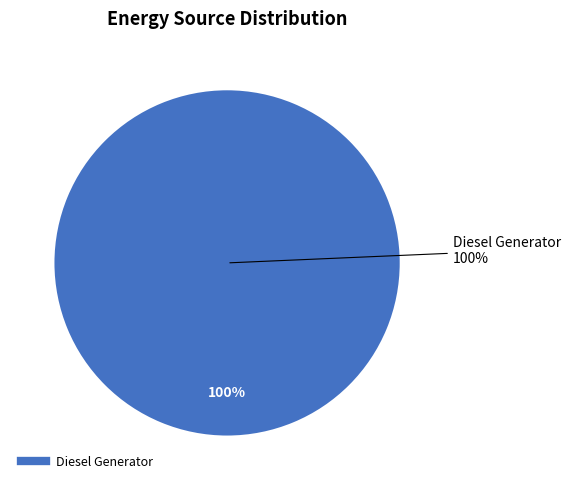

What portion of the pie excludes Owned Batteries?

100.0%